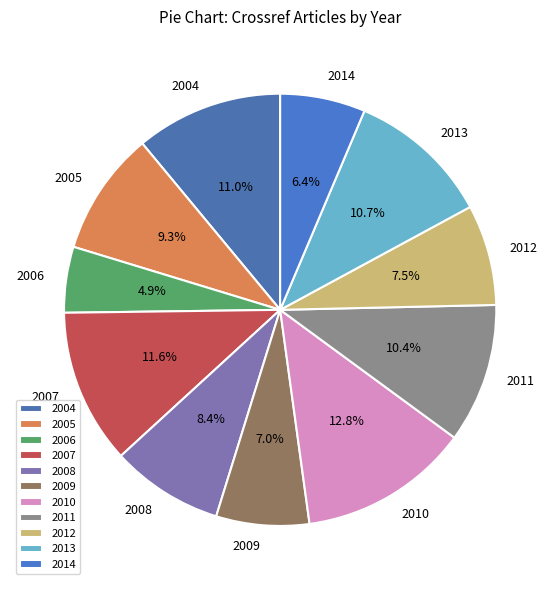

What is the ratio of the value at 2004 to the value at 2014?

1.7